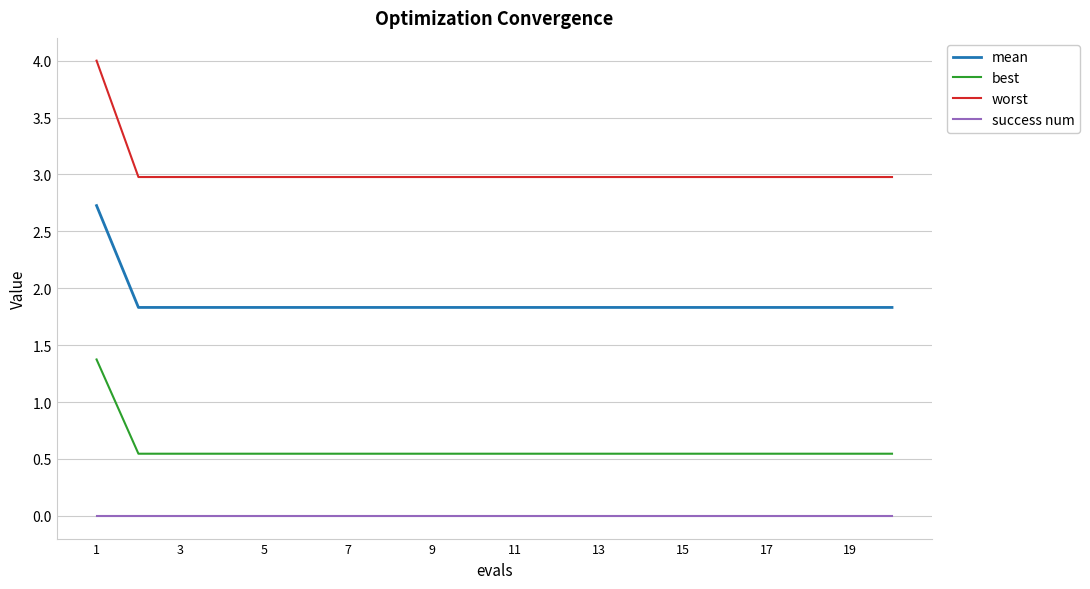

Which series has the largest total across all categories?

worst